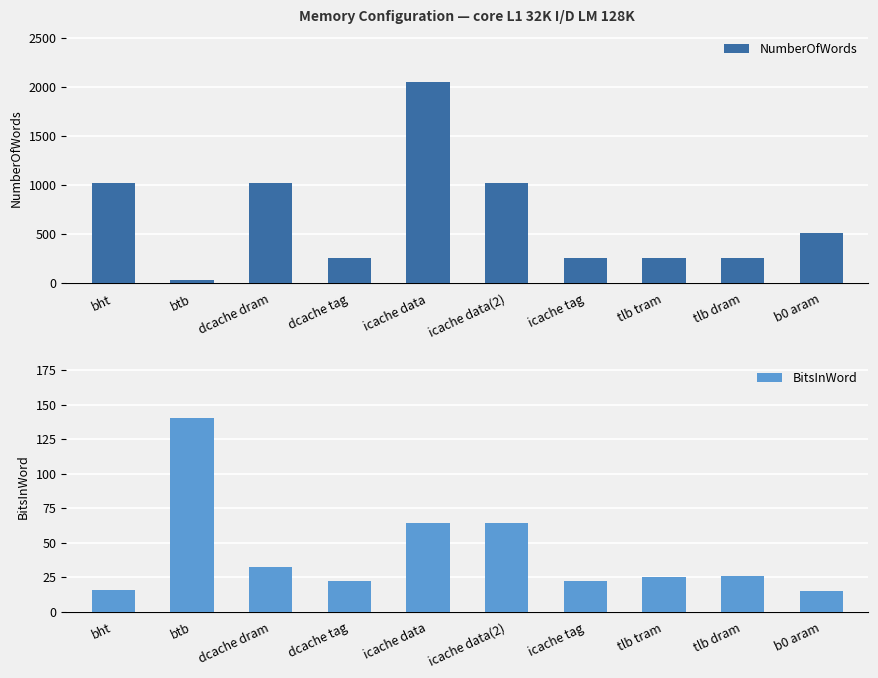

List the labels in order of BitsInWord value, largest first.

btb, icache data, icache data(2), dcache dram, tlb dram, tlb tram, dcache tag, icache tag, bht, b0 aram